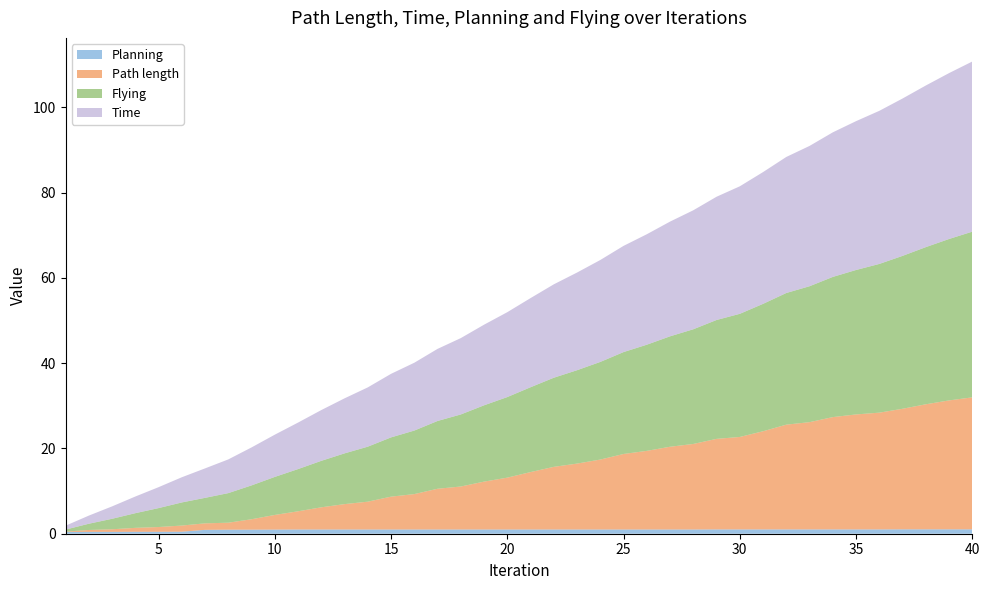

Reading right to left, what are all the values shown in this chart?

Planning: 1.0	1.0	1.0	1.0	1.0	1.0	1.0	1.0	1.0	1.0	1.0	1.0	1.0	1.0	1.0	1.0	1.0	1.0	1.0	1.0	1.0	1.0	1.0	1.0	1.0	1.0	1.0	1.0	1.0	1.0	1.0	0.9	0.9	0.9	0.5	0.5	0.5	0.4	0.4	0.4
Flying: 38.9	37.9	36.9	35.9	34.9	33.9	32.9	31.9	30.9	29.9	28.9	27.9	26.9	25.9	24.9	23.9	22.9	21.9	20.9	19.9	18.9	17.9	16.9	15.9	14.9	13.9	12.9	11.9	10.9	9.9	8.9	7.9	6.9	6.0	5.4	4.4	3.4	2.5	1.5	0.5
Time: 39.9	38.9	37.9	36.9	35.9	34.9	33.9	32.9	31.9	30.9	29.9	28.9	27.9	26.9	25.9	24.9	23.9	22.9	21.9	20.9	19.9	18.9	17.9	16.9	15.9	14.9	13.9	12.9	11.9	10.9	9.9	8.9	7.9	6.9	5.9	4.9	3.9	2.9	1.9	0.9
Path length: 31.0	30.2	29.3	28.3	27.4	27.0	26.3	25.2	24.6	23.0	21.7	21.2	20.1	19.4	18.4	17.7	16.4	15.5	14.7	13.5	12.2	11.2	10.1	9.6	8.3	7.7	6.5	6.0	5.2	4.3	3.4	2.4	1.6	1.5	1.4	1.1	0.9	0.6	0.4	0.1